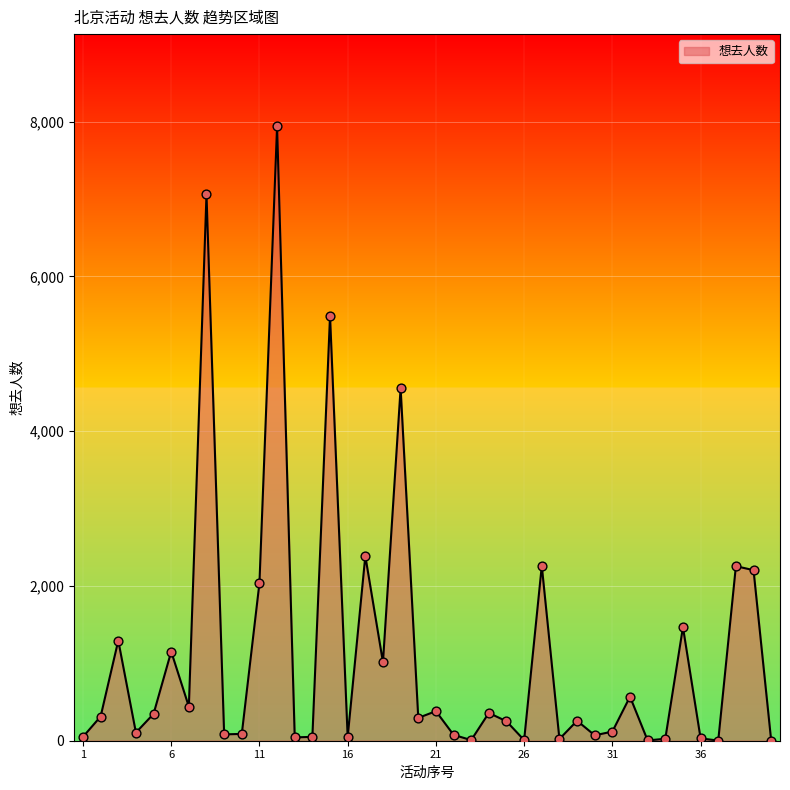

What is the difference between the maximum and minimum values?

7939